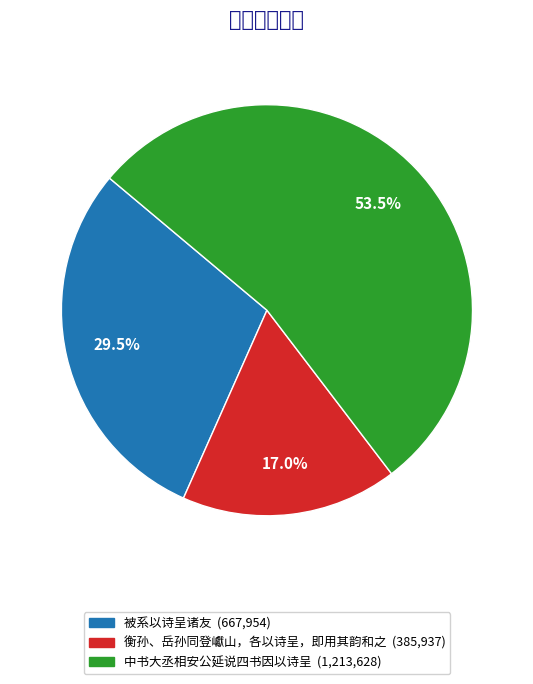

Which has a higher value, 中书大丞相安公延说四书因以诗呈 or 被系以诗呈诸友?

中书大丞相安公延说四书因以诗呈